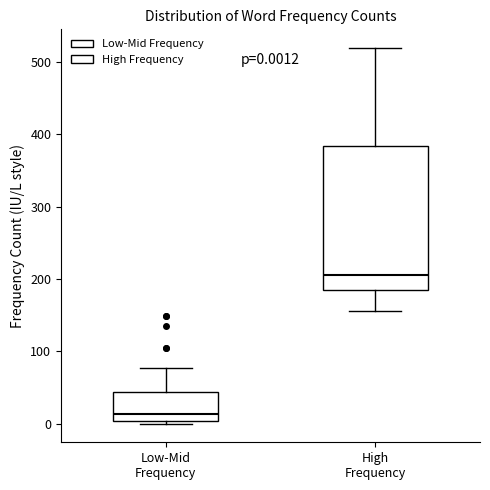

Which box is the tallest, from its lower edge to its upper edge?

High Frequency